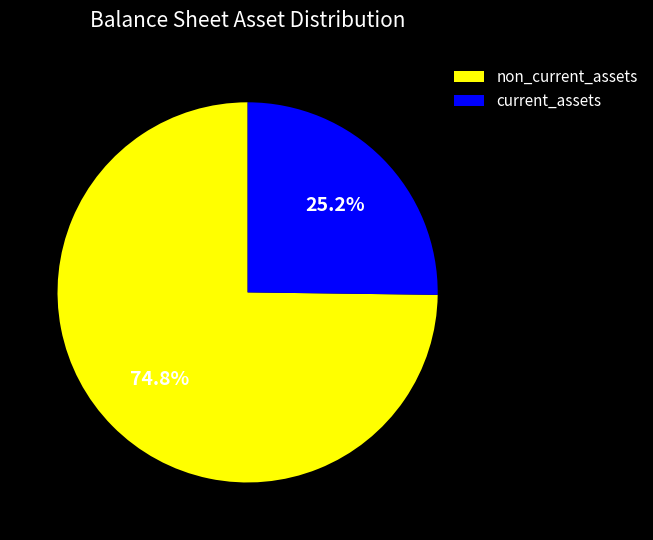

Which has a higher value, non_current_assets or current_assets?

non_current_assets